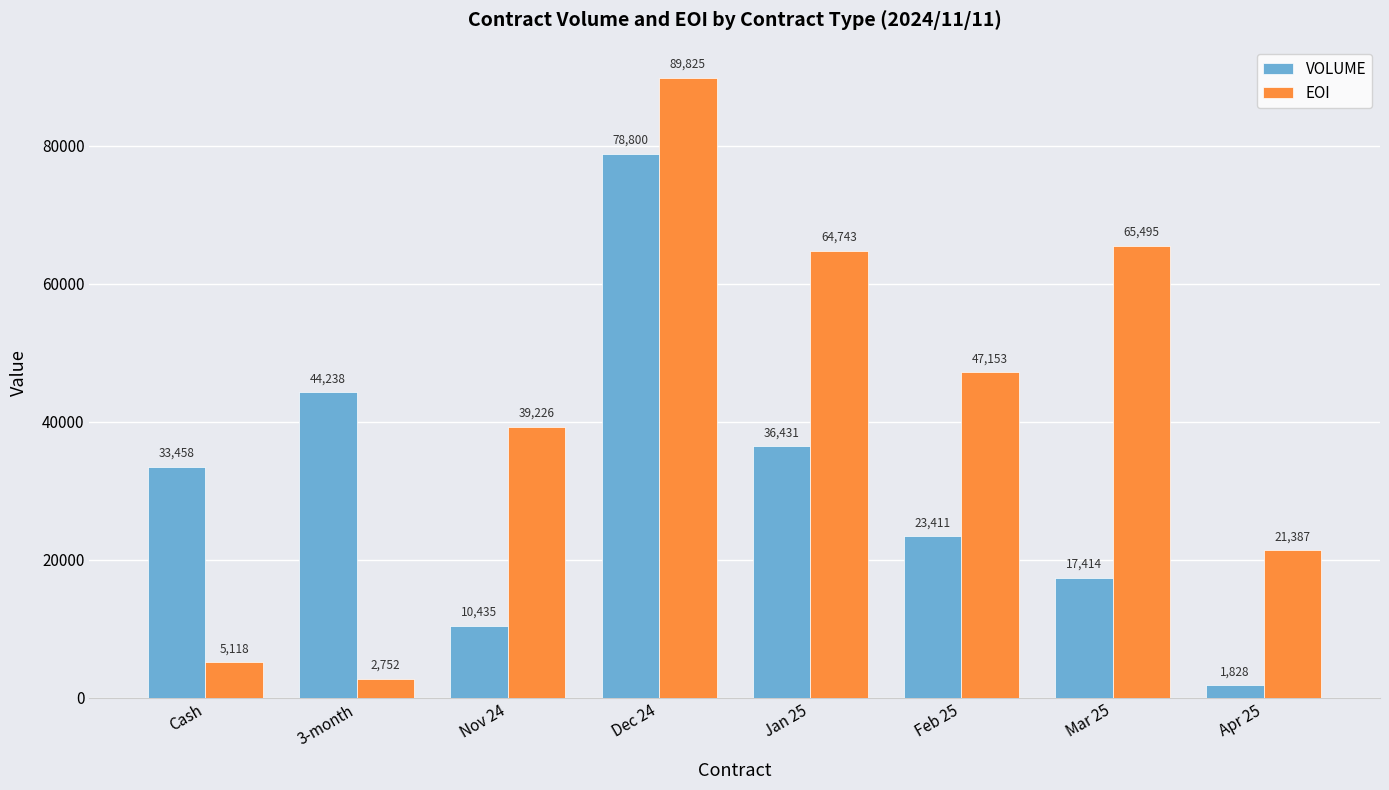

Is it true that EOI equals 21387 at Apr 25?

True